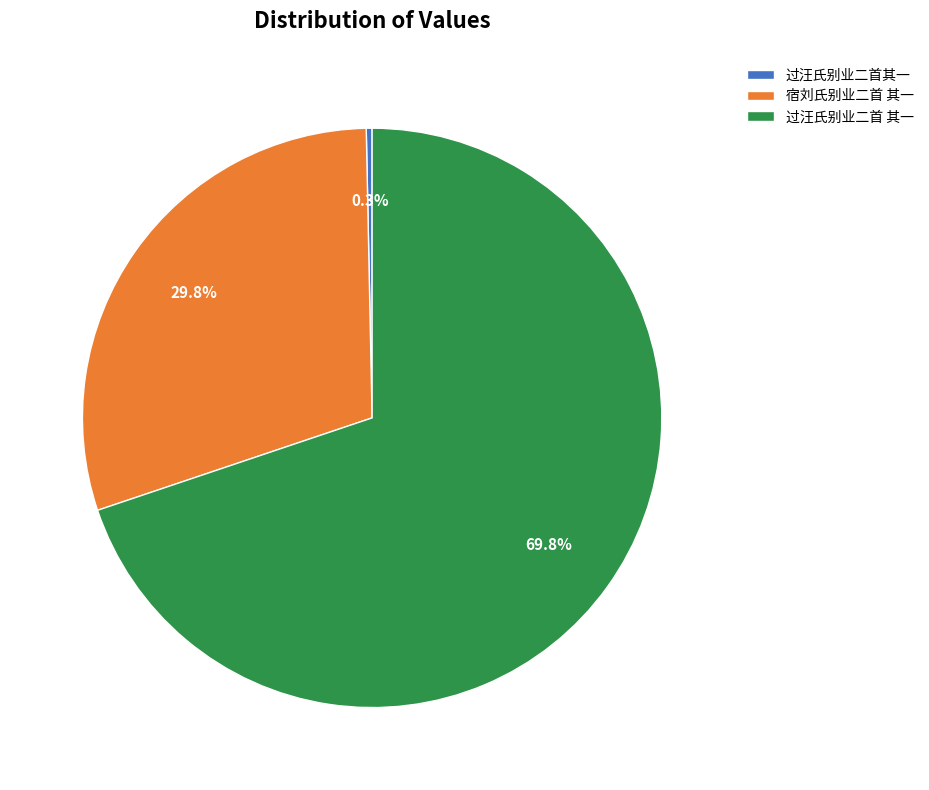

To the nearest percent, what is the combined percentage of 过汪氏别业二首 其一 and 过汪氏别业二首其一?

70%